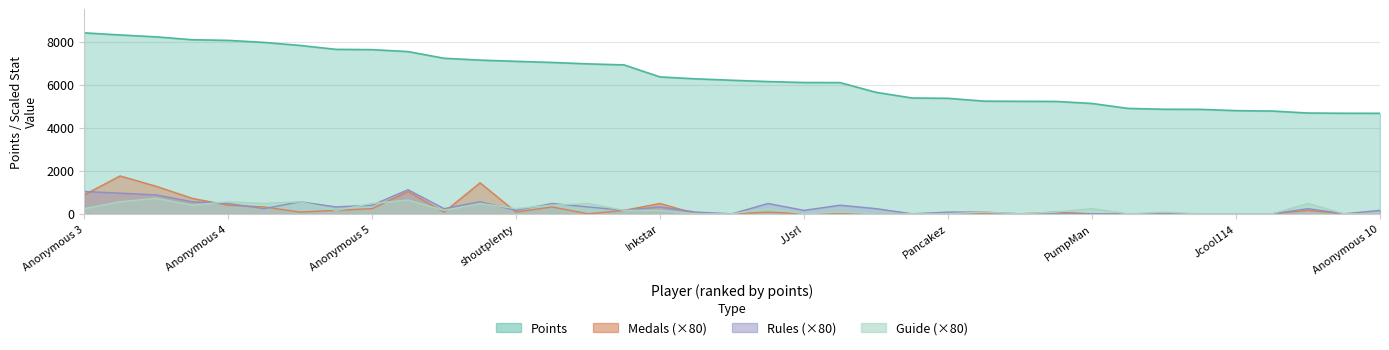

The value of Medals at RSW is 1033. True or false?

False